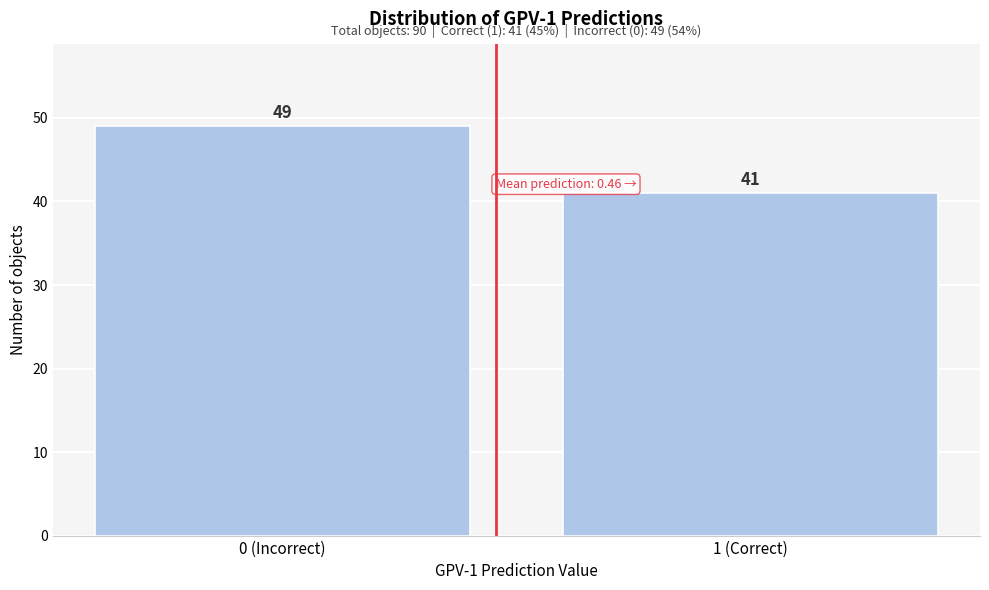

Reading left to right, list all the values displayed in this chart.

0 (Incorrect)=49	1 (Correct)=41